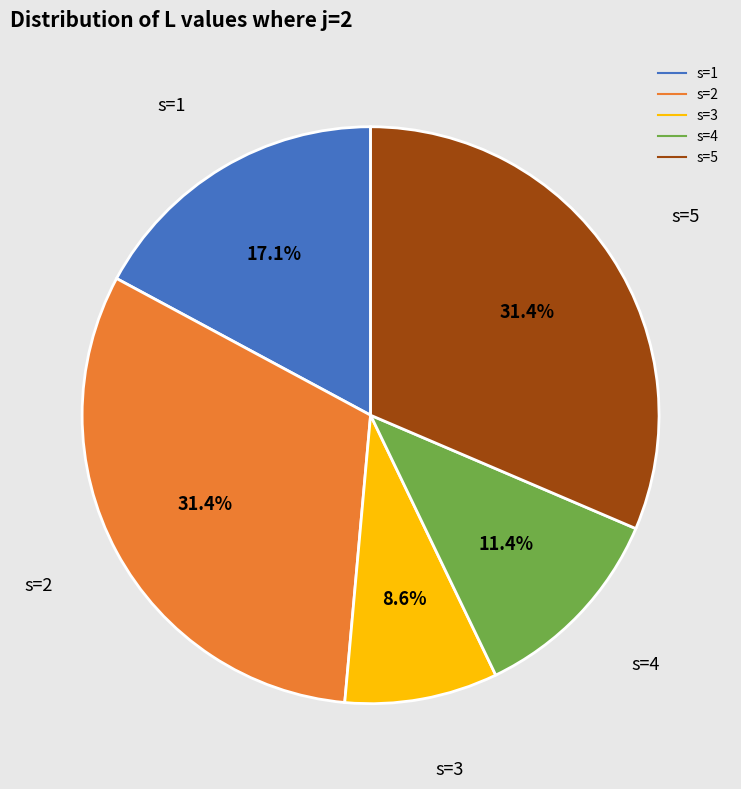

To the nearest percent, what portion does s=1 represent?

17%